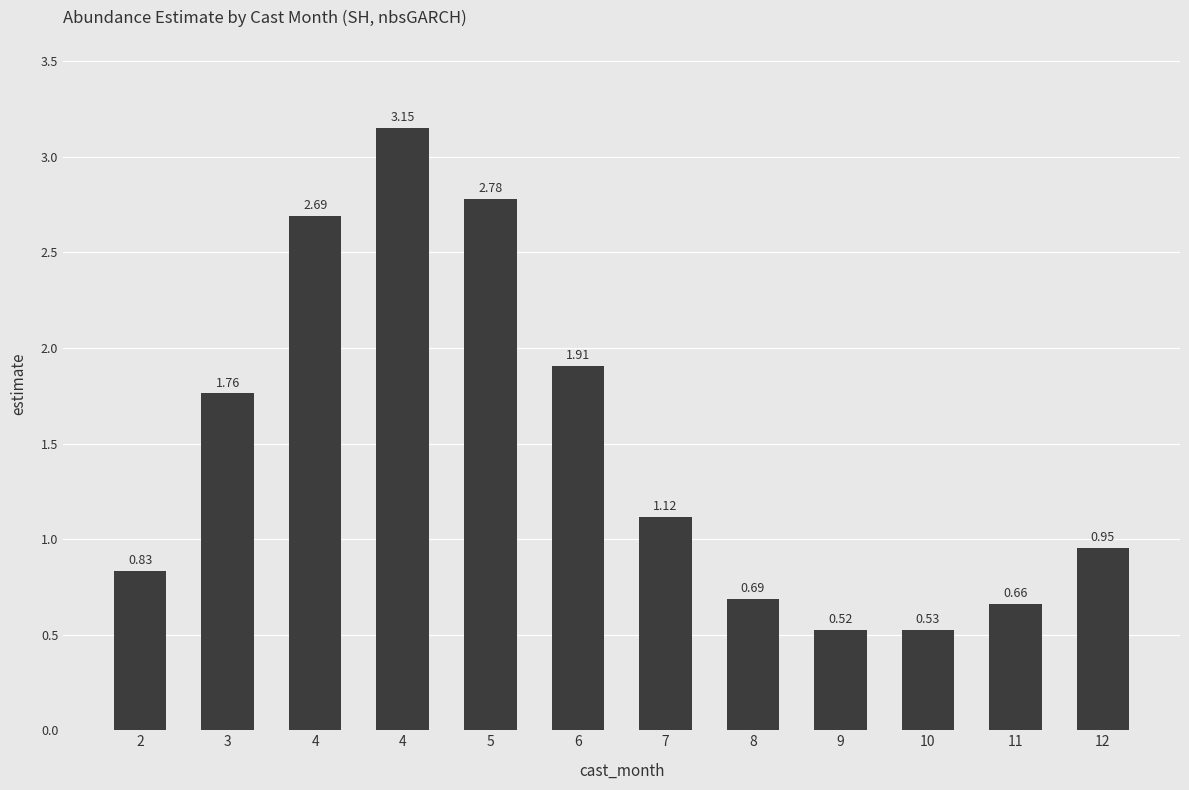

Which category has the highest value across all series?

4